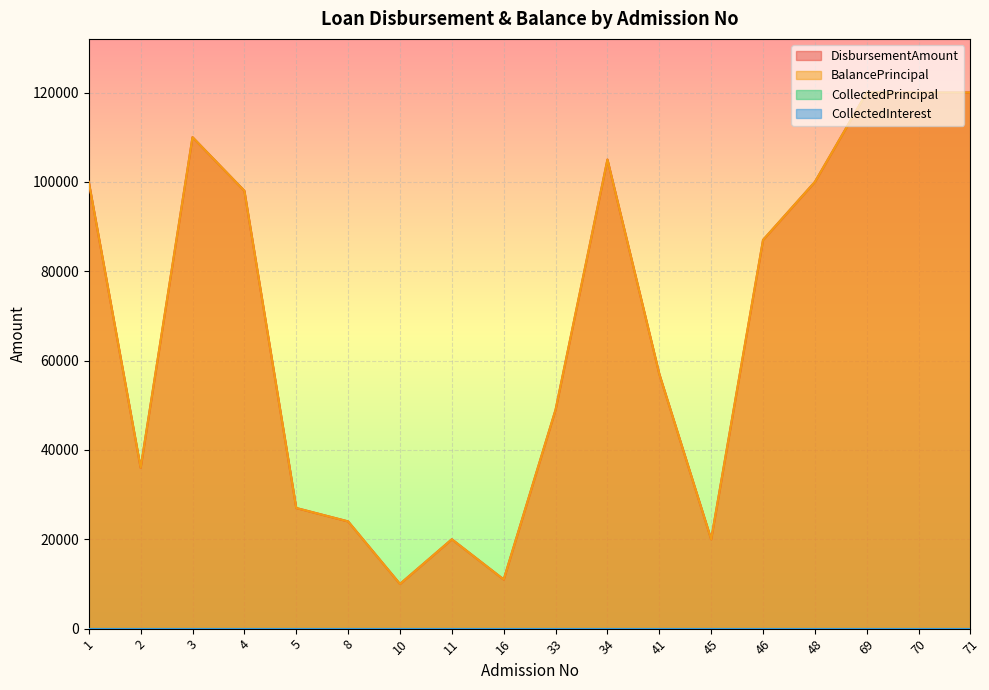

True or false: DisbursementAmount has a value of 87000 at 46.

True